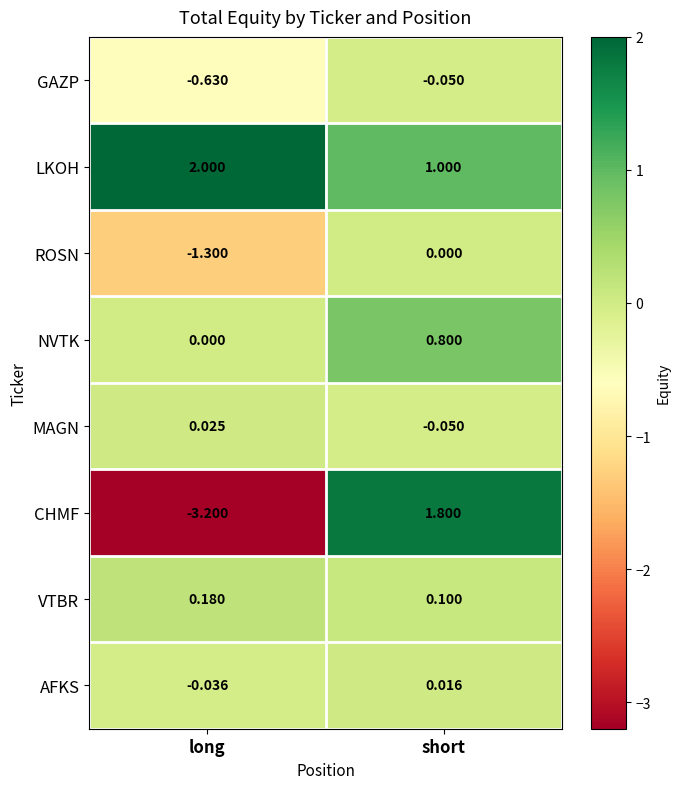

Count the number of data series in this chart.

8